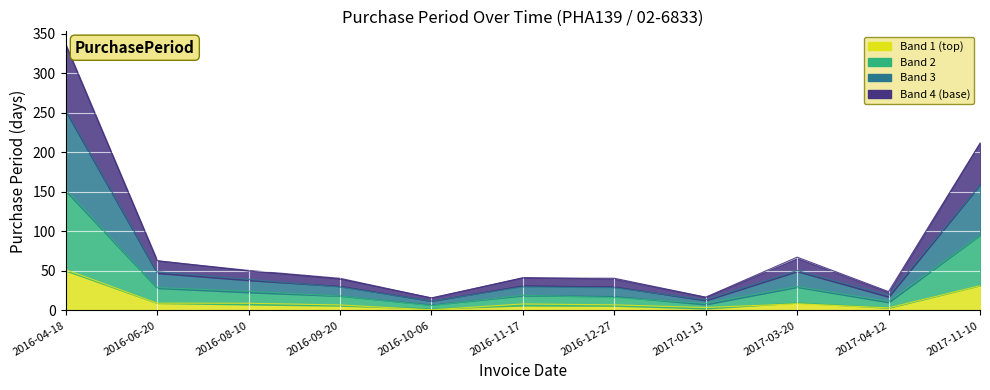

True or false: the data shows 40.7 at 2016-12-27.

True